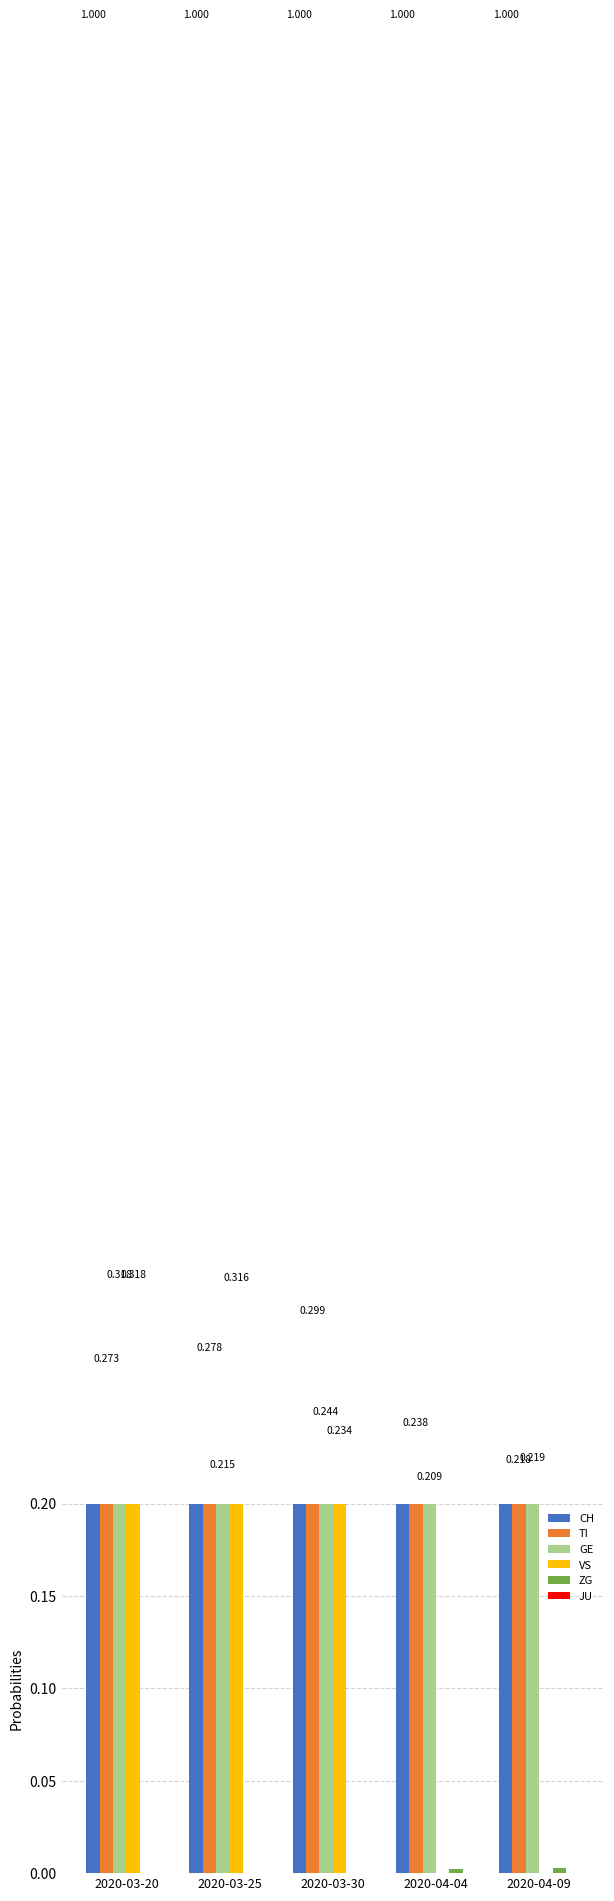

Is the value of CH at 2020-04-04 greater than the value of GE at 2020-03-30?

Yes